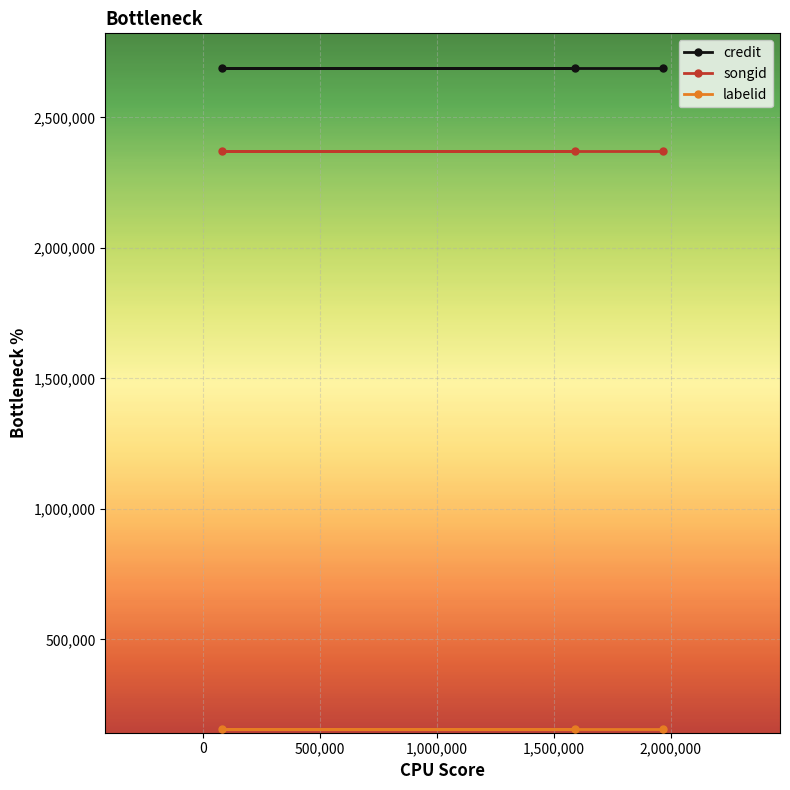

Reading right to left, extract all data points from this chart.

credit: 2687584	2687584	2687584
songid: 2369819	2369819	2369819
labelid: 157993	157993	157993